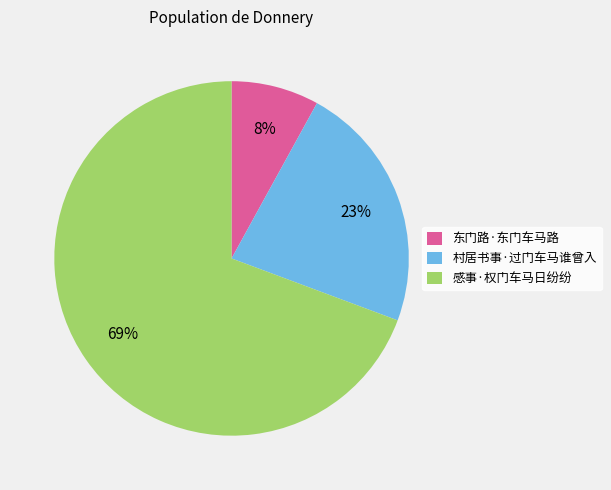

Rank the categories by value from highest to lowest.

感事·权门车马日纷纷, 村居书事·过门车马谁曾入, 东门路·东门车马路